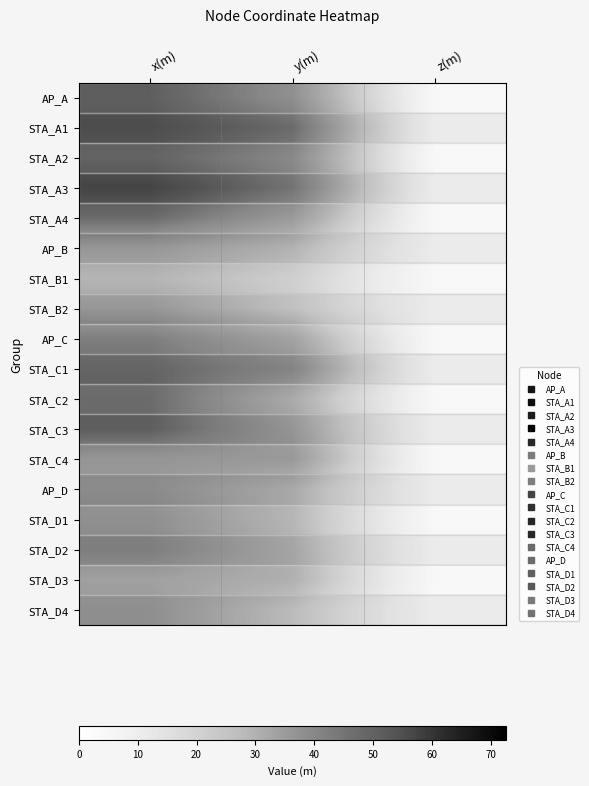

Reading left to right, what are all the values shown in this chart?

AP_A: x(m)=67.4	y(m)=50.5	z(m)=0.0
STA_A1: x(m)=69.4	y(m)=59.2	z(m)=0.0
STA_A2: x(m)=65.6	y(m)=53.5	z(m)=0.0
STA_A3: x(m)=72.6	y(m)=56.6	z(m)=0.0
STA_A4: x(m)=63.1	y(m)=46.1	z(m)=0.0
AP_B: x(m)=42.8	y(m)=32.1	z(m)=0.0
STA_B1: x(m)=35.6	y(m)=26.2	z(m)=0.0
STA_B2: x(m)=42.5	y(m)=27.0	z(m)=0.0
AP_C: x(m)=57.1	y(m)=42.8	z(m)=0.0
STA_C1: x(m)=61.0	y(m)=50.4	z(m)=0.0
STA_C2: x(m)=63.1	y(m)=40.0	z(m)=0.0
STA_C3: x(m)=63.2	y(m)=43.3	z(m)=0.0
STA_C4: x(m)=48.1	y(m)=46.7	z(m)=0.0
AP_D: x(m)=47.4	y(m)=35.6	z(m)=0.0
STA_D1: x(m)=50.9	y(m)=35.4	z(m)=0.0
STA_D2: x(m)=52.8	y(m)=37.0	z(m)=0.0
STA_D3: x(m)=43.8	y(m)=37.6	z(m)=0.0
STA_D4: x(m)=45.8	y(m)=28.9	z(m)=0.0